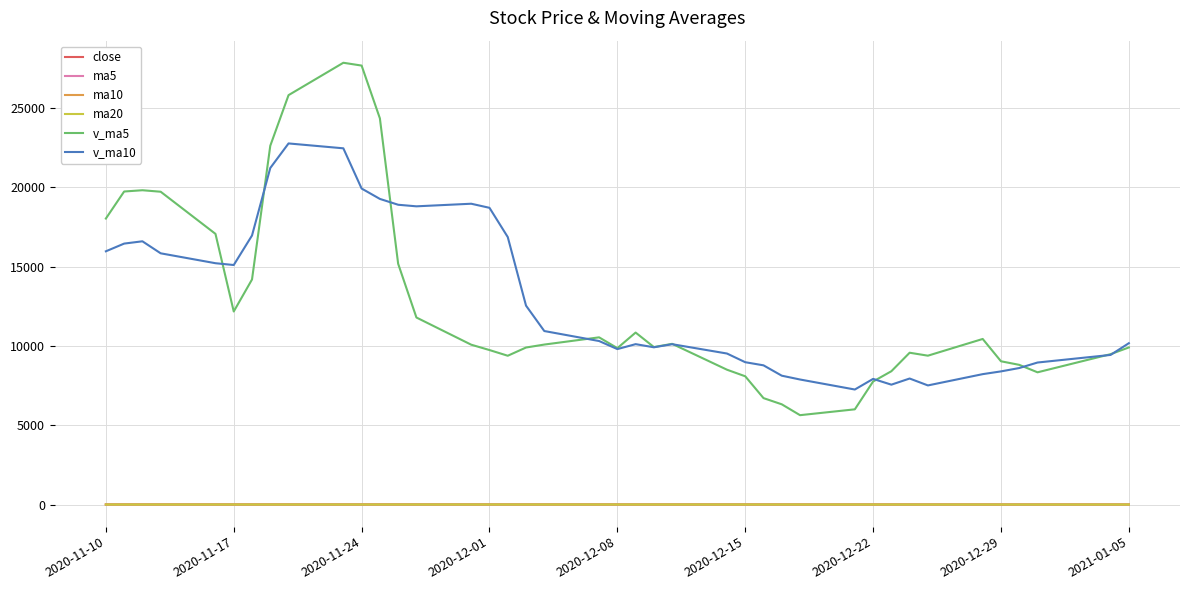

Which series has the largest range (max minus min)?

v_ma5